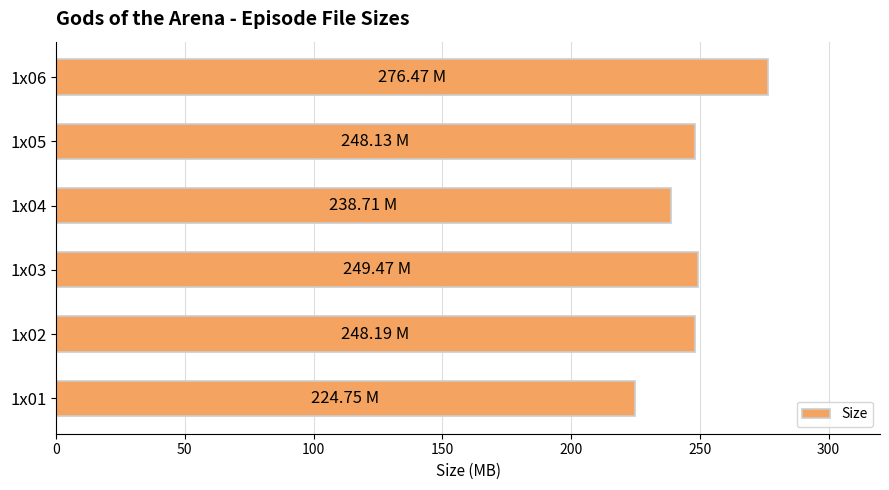

Approximately how many times larger is the value at 1x04 compared to 1x06?

0.9